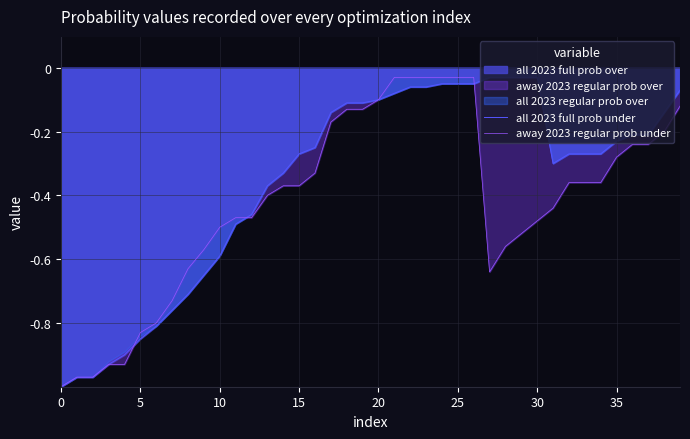

In all 2023 full prob under, how many points are lower than both neighbors (excluding endpoints)?

1